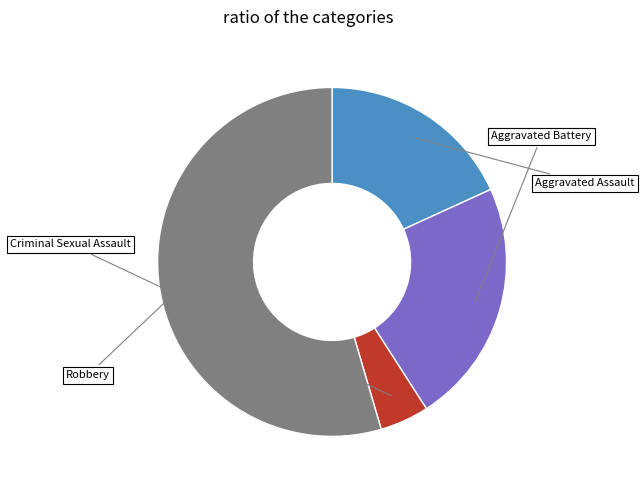

Is there a majority slice in this chart?

Yes